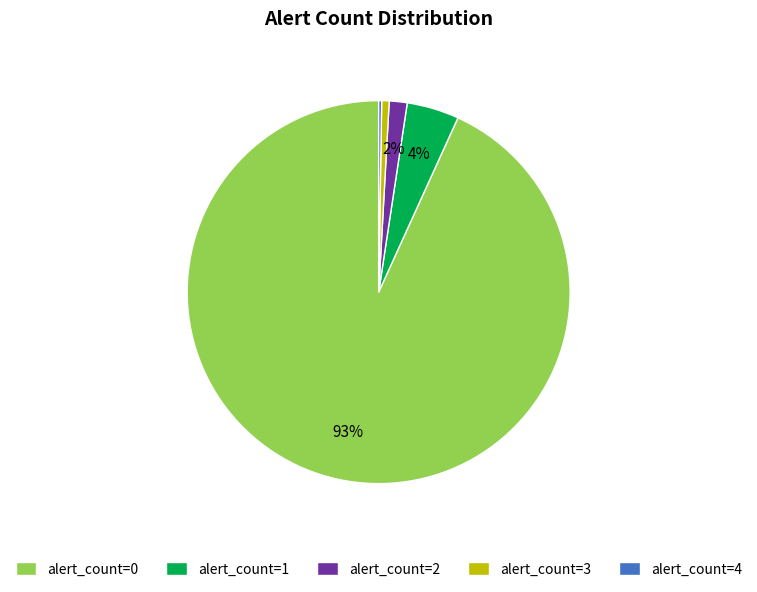

What is the majority slice?

alert_count=0